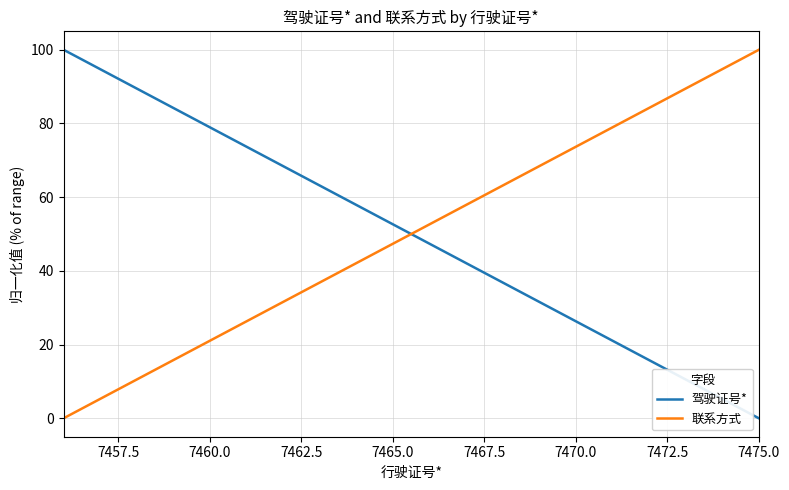

How many times do 驾驶证号* and 联系方式 cross each other?

1